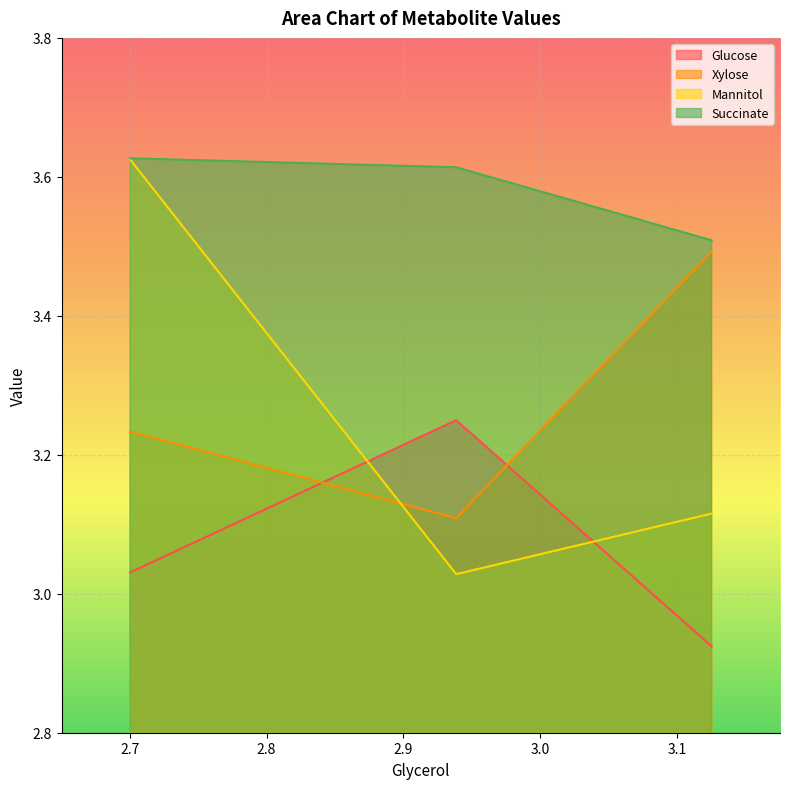

What is the minimum value for Glucose?

2.9